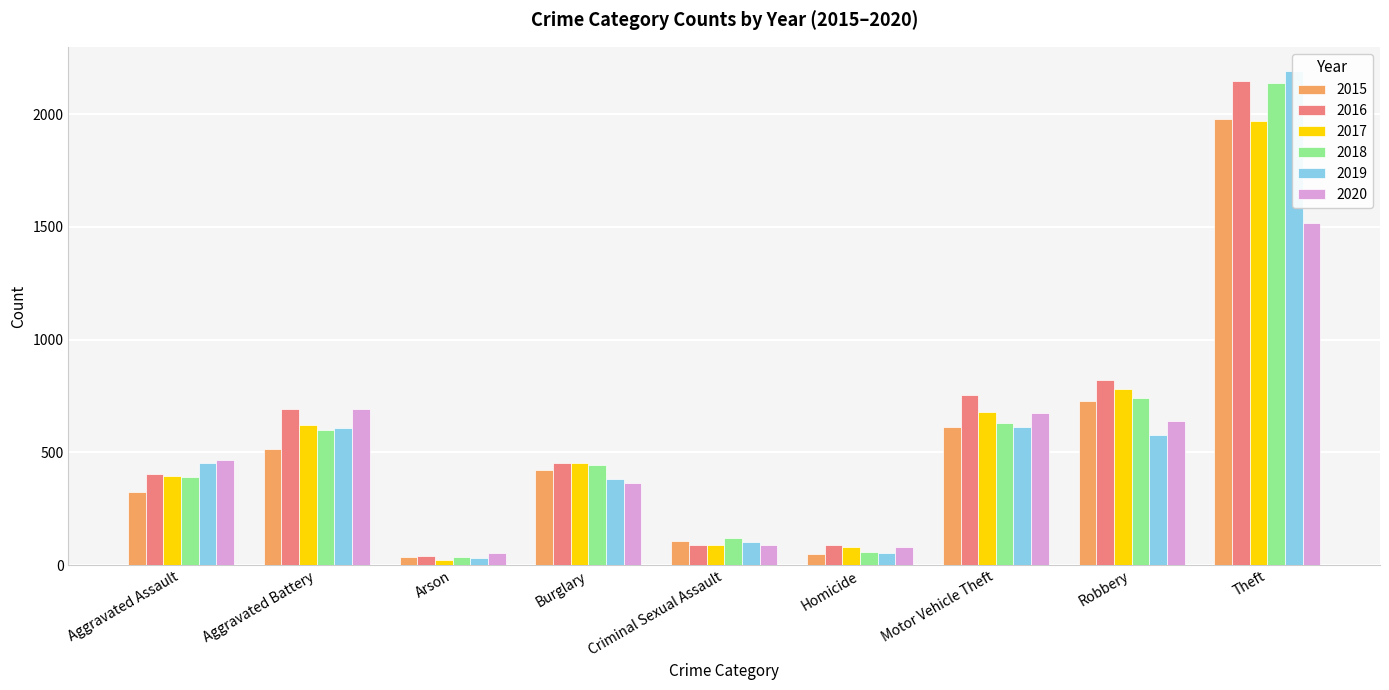

Is it true that 2017 equals 680 at Motor Vehicle Theft?

True